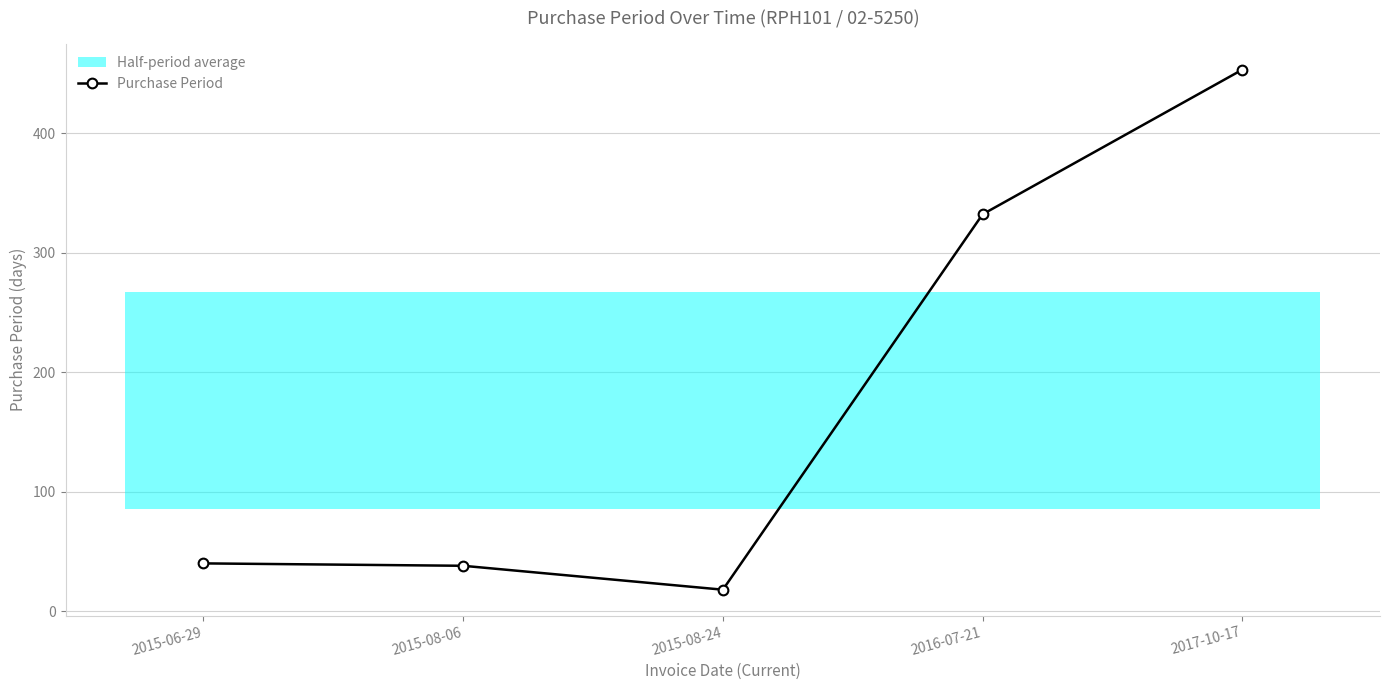

Count the number of categories in the chart.

5